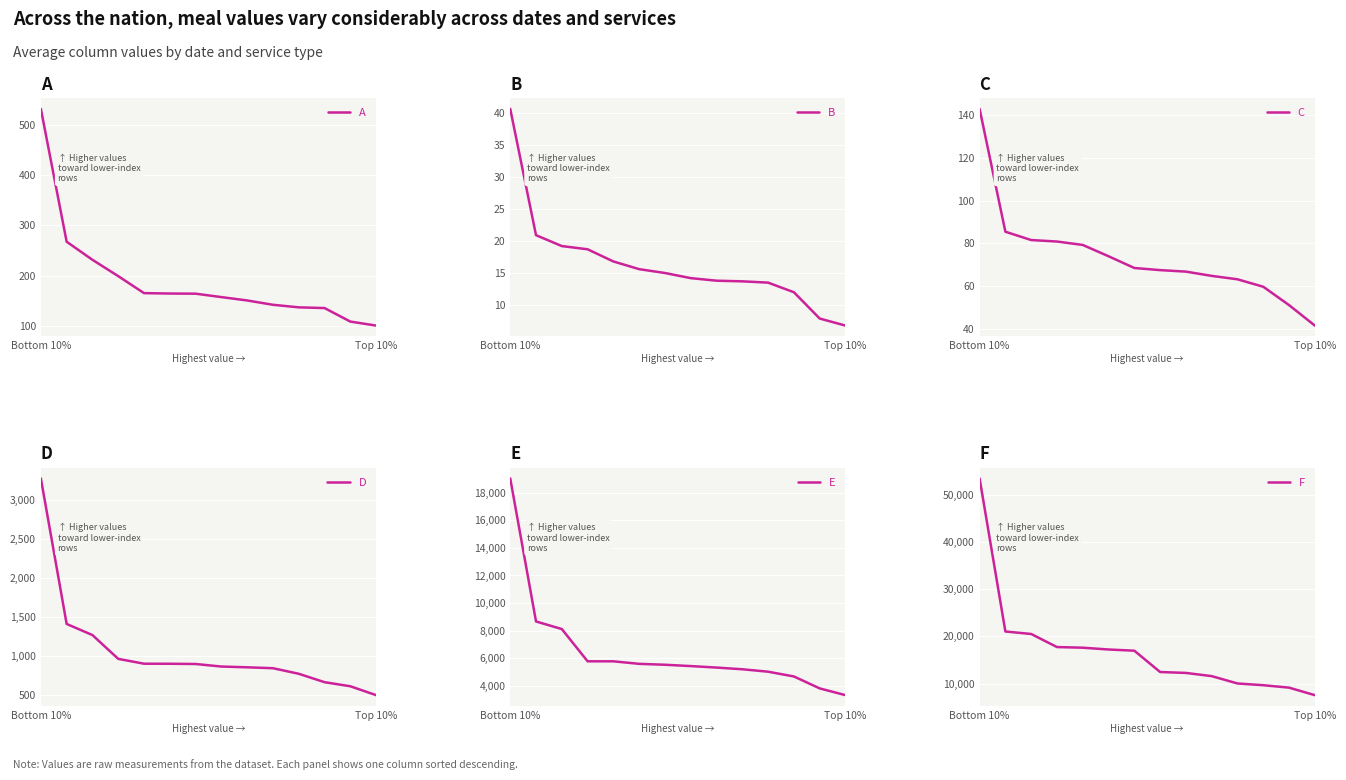

At which label does A reach its peak?

Bottom 10%